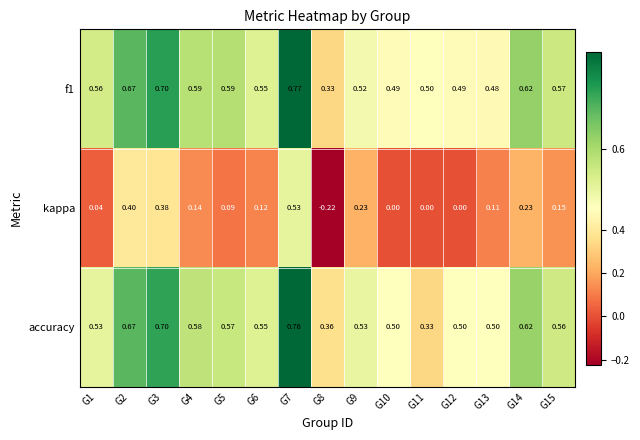

At which category is the sum across all series the highest?

G7